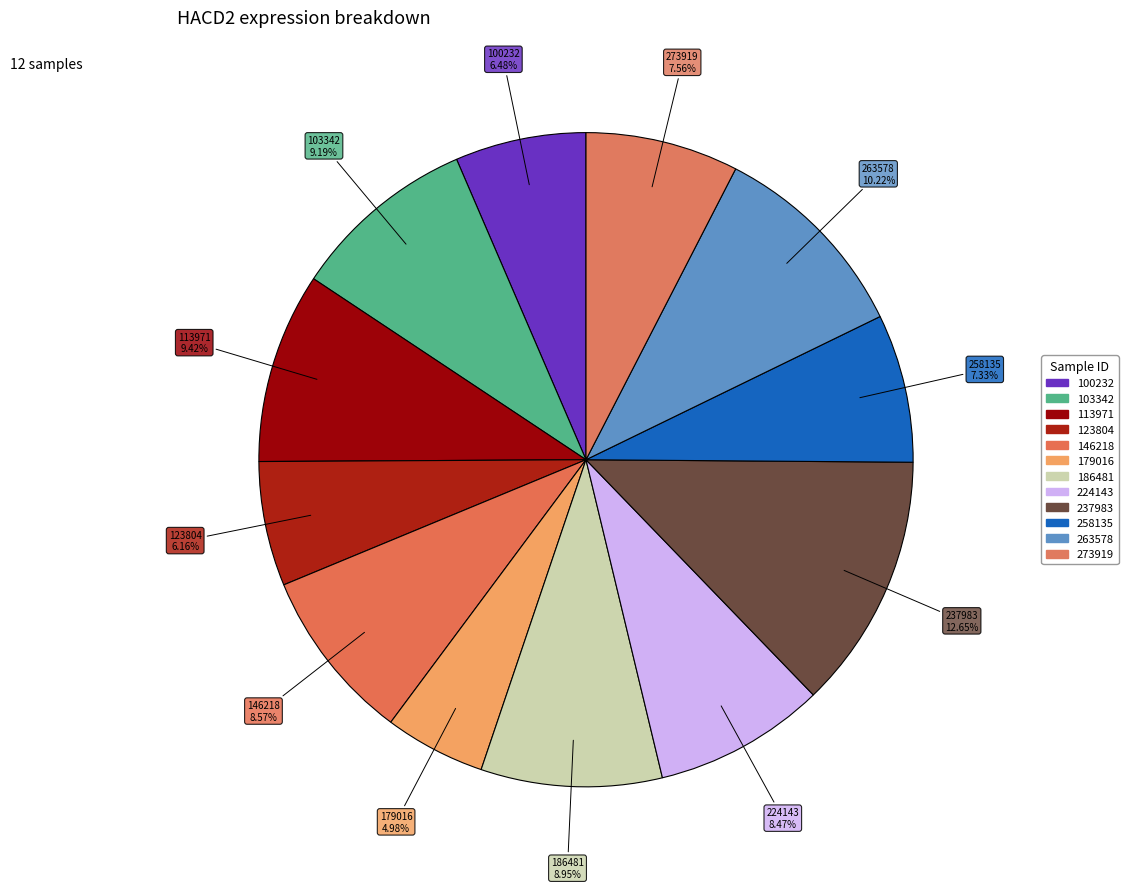

Count the number of slices in the pie.

12